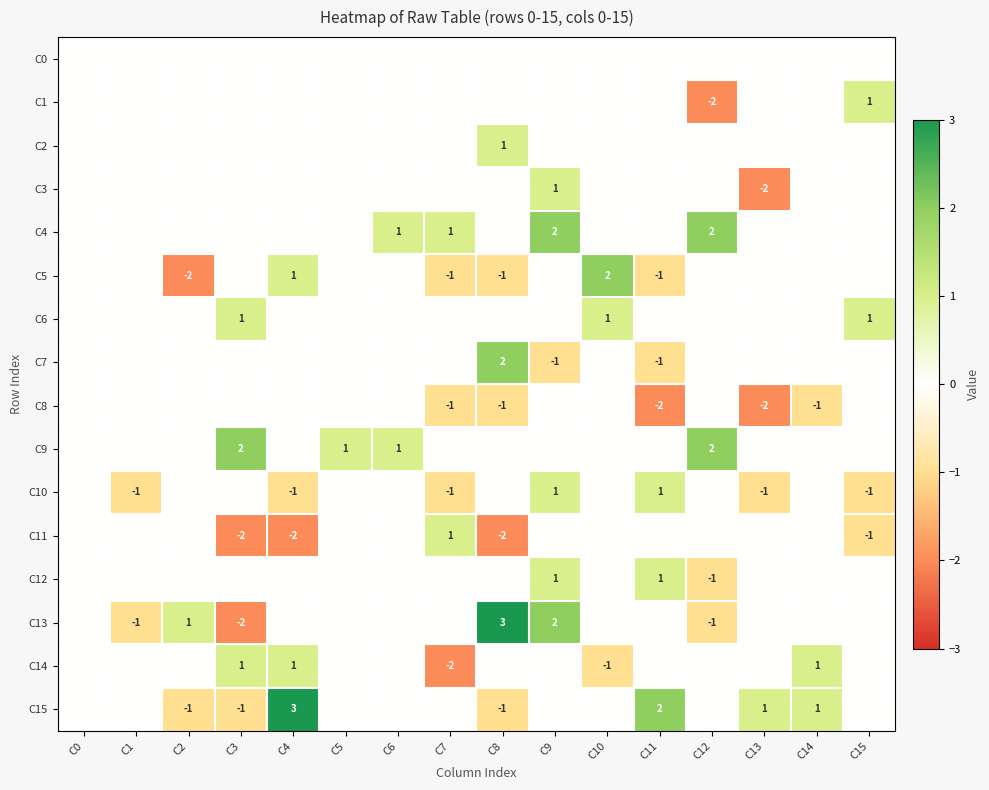

What is the total value across all series at C5?

1